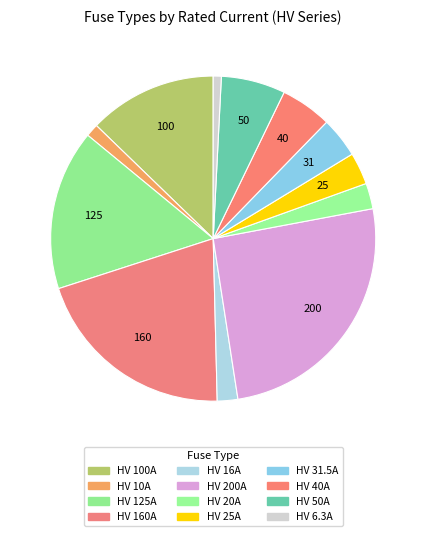

Which slice is the smallest?

HV 6.3A